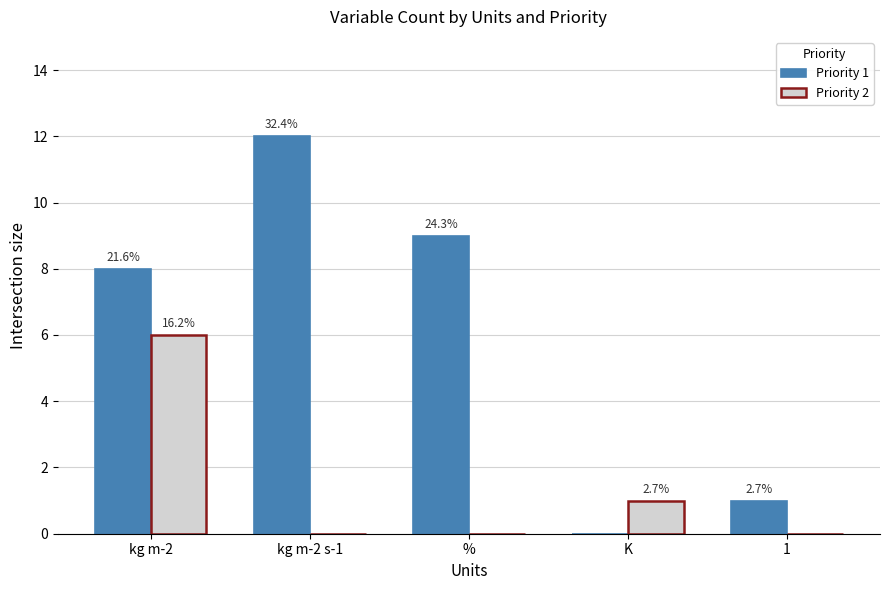

How many groups of bars are there?

5